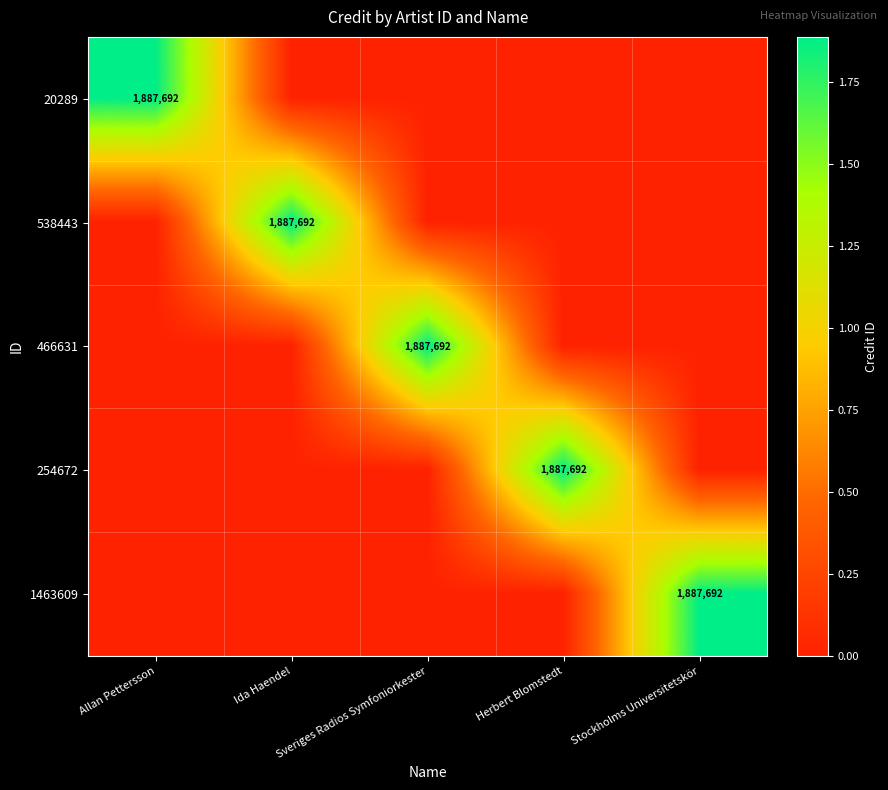

At which category is the sum across all series the highest?

Allan Pettersson